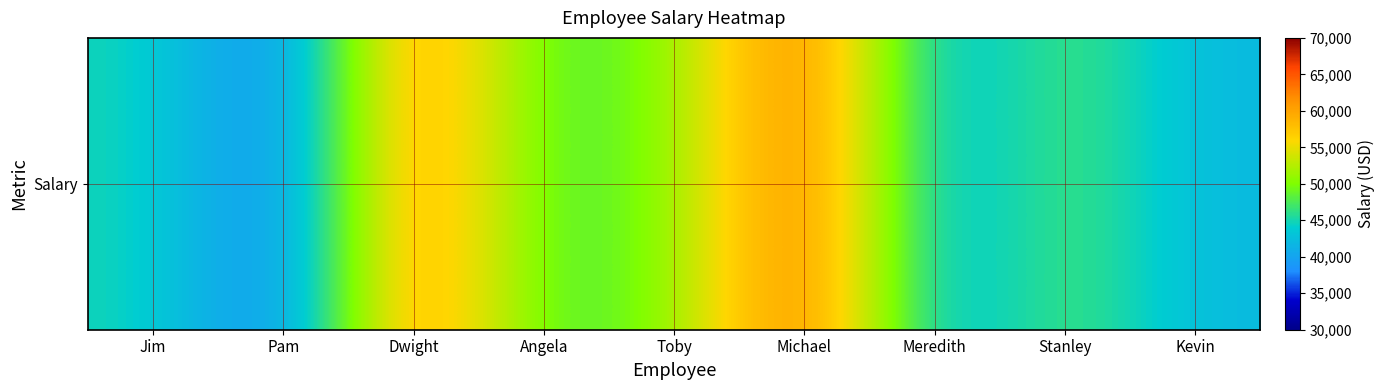

The chart shows a value of 24934 at Kevin. True or false?

False